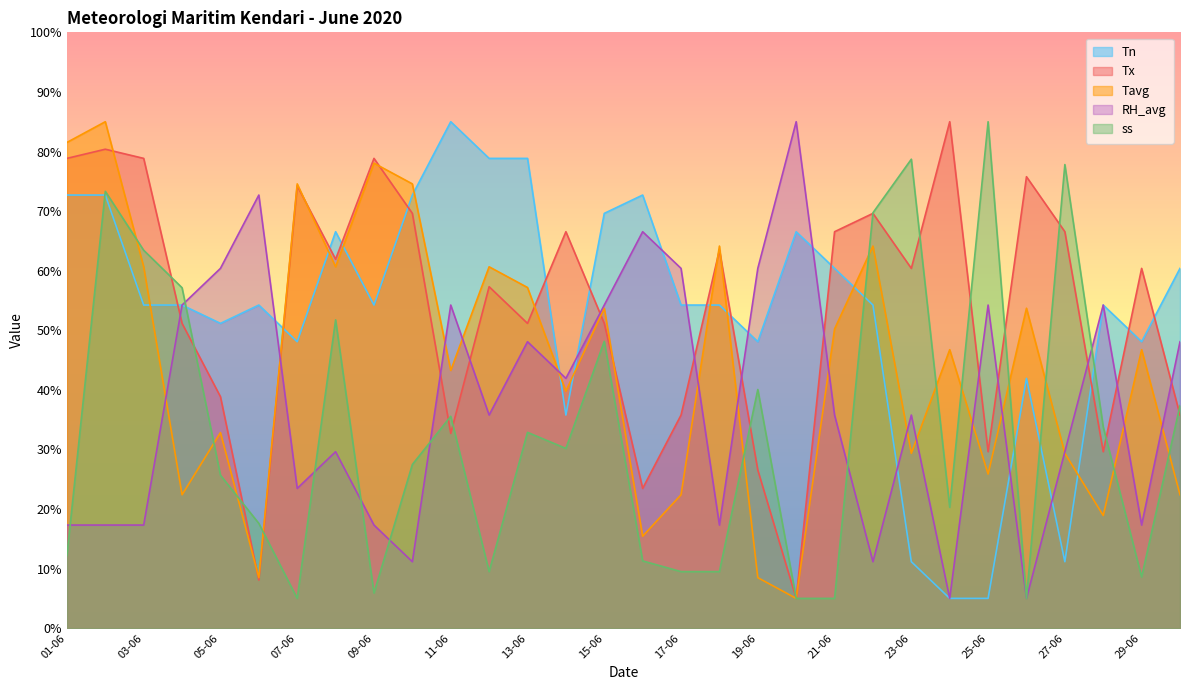

Is it true that Tx equals 29.6 at 25-06?

True